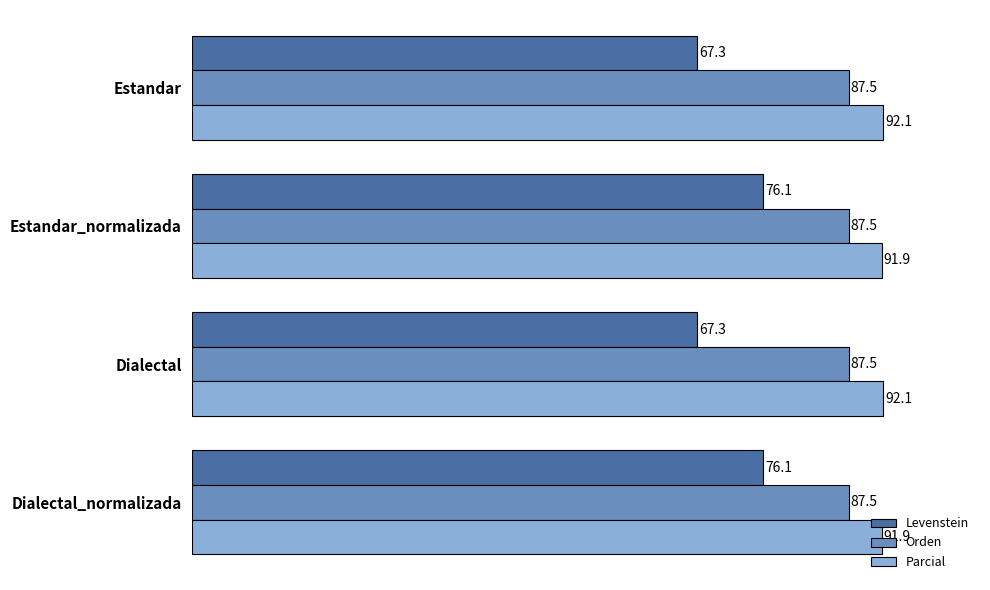

Is the value of Orden at Dialectal greater than the value of Parcial at Dialectal?

No